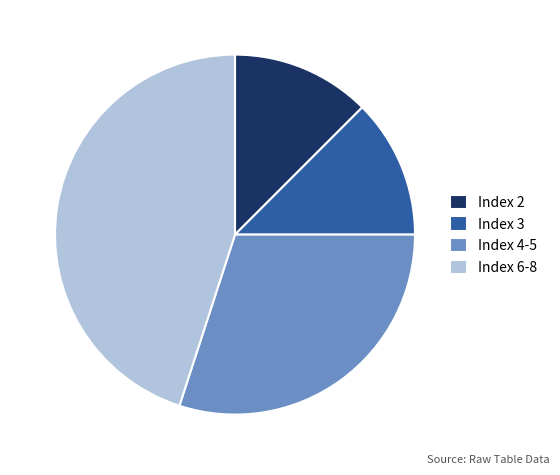

How many segments does this pie chart have?

4